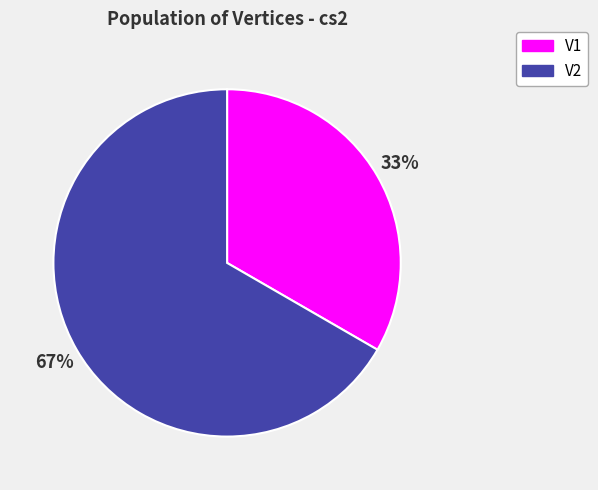

What is the largest slice in the pie chart?

V2